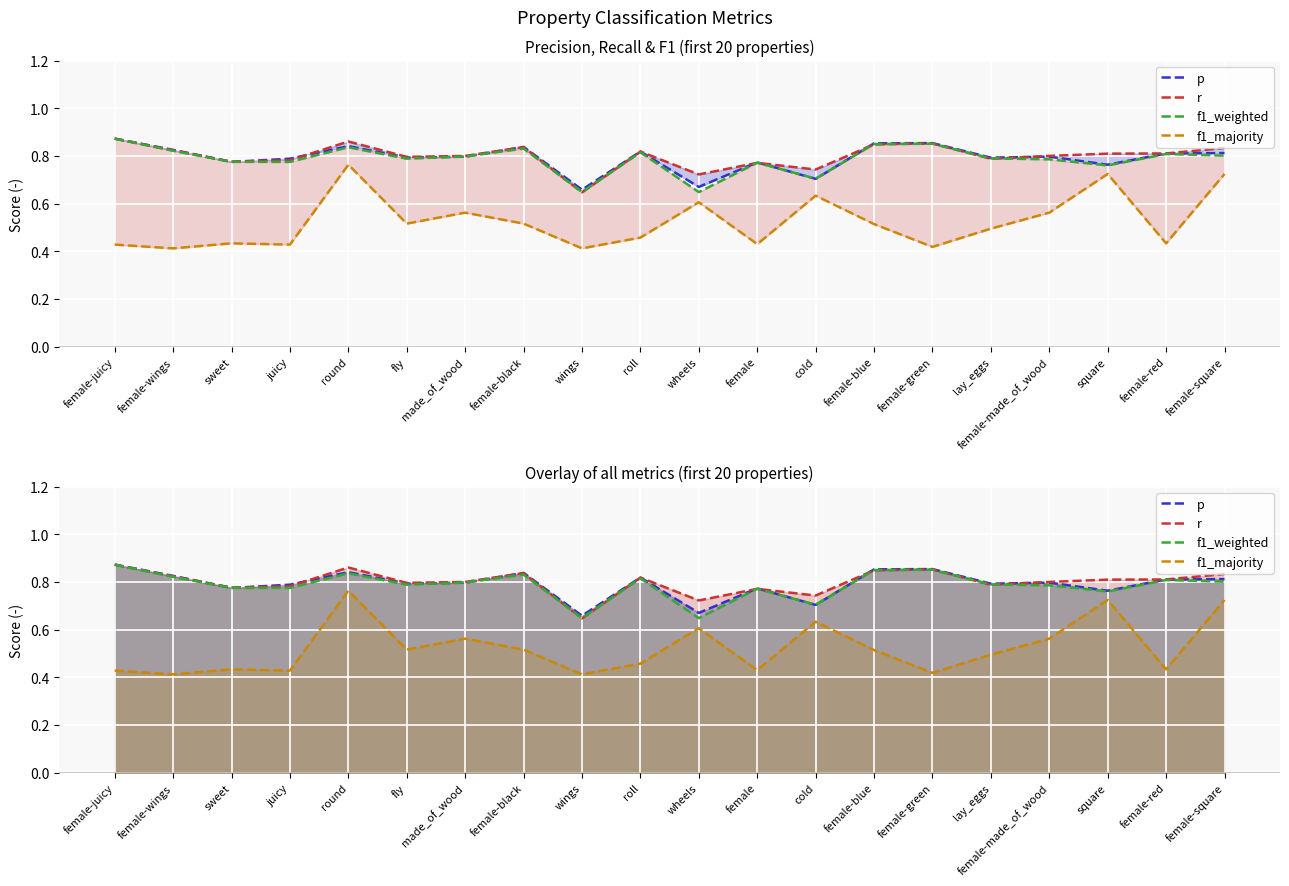

What is the average value of the f1_weighted series?

0.8